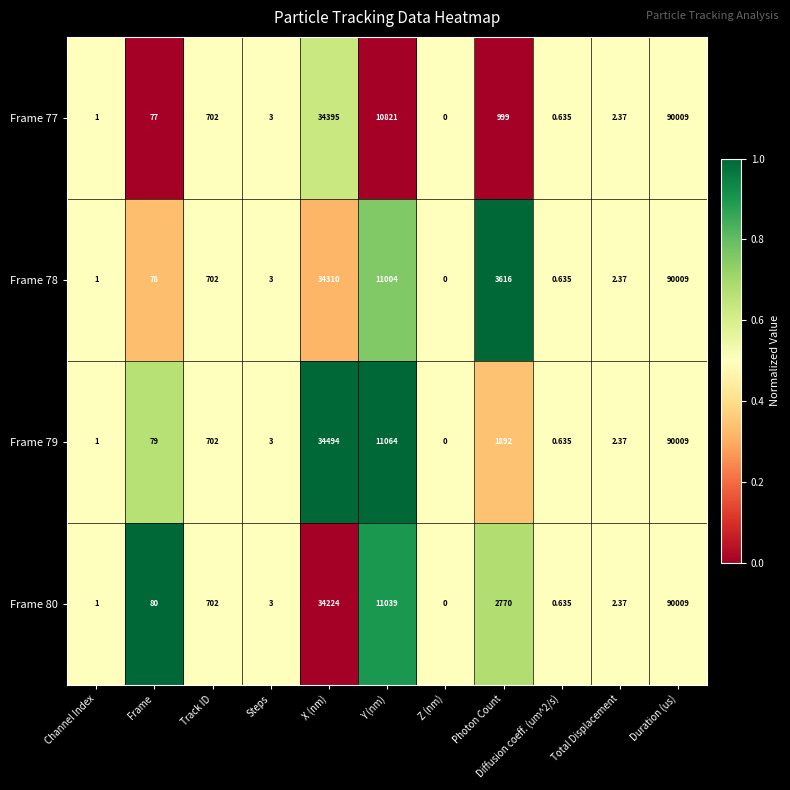

At which label is Frame 79 closest to 45004?

X (nm)